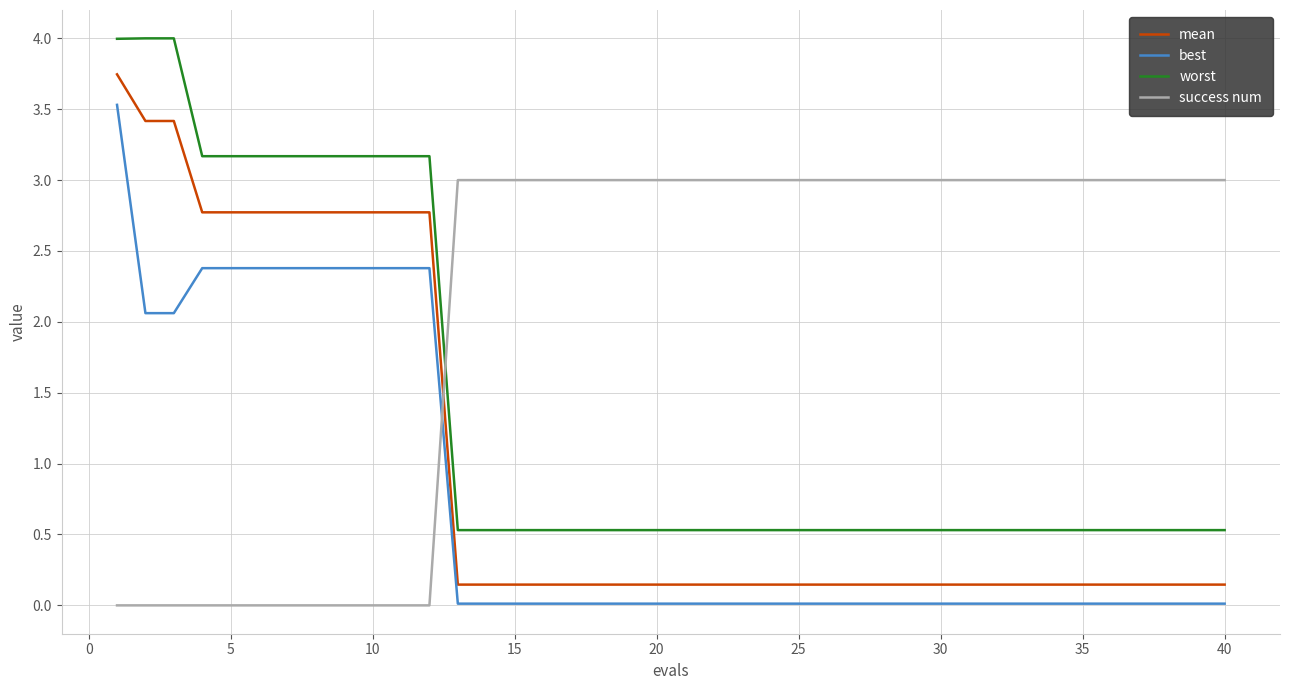

How many intersections are there between mean and success num?

1